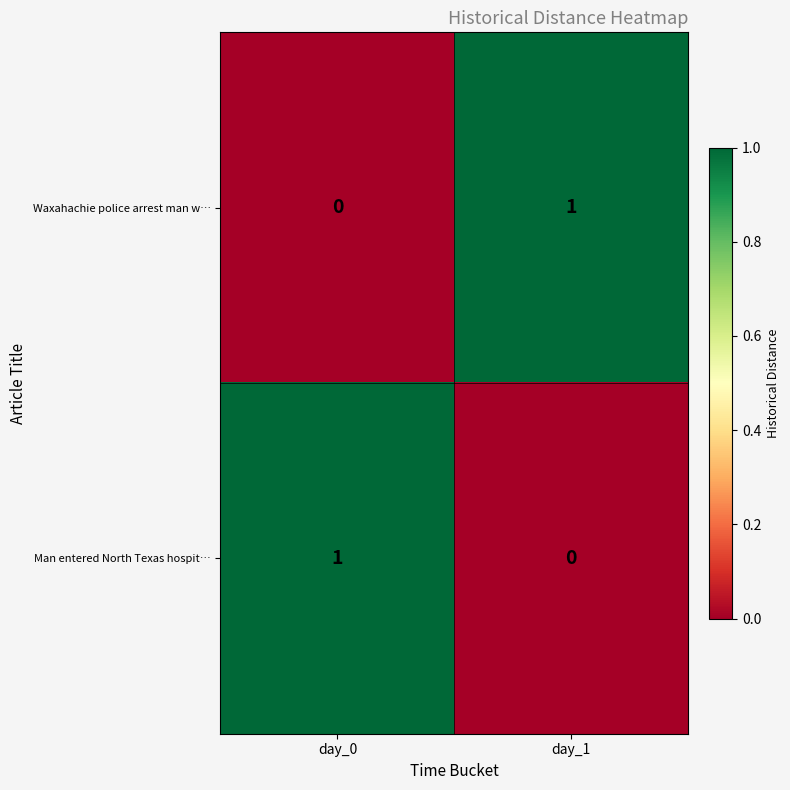

How many series are shown in this chart?

2